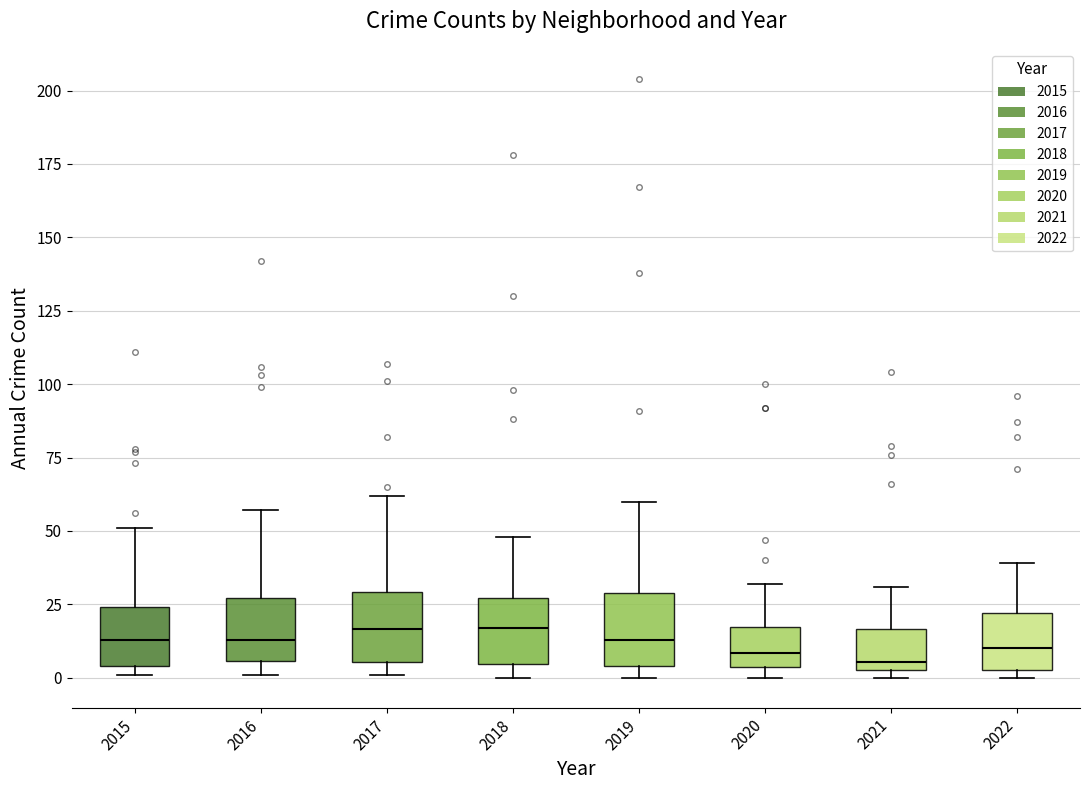

Reading left to right, transcribe this box plot: for each box, give where its median line is, the range the box spans, and where its two whiskers end, as read against the y-axis. The values are not printed on the chart, so give them approximately, as read against the axis.

2015: median 15, box 5 to 25, whiskers 0 to 50
2016: median 15, box 5 to 25, whiskers 0 to 55
2017: median 15, box 5 to 30, whiskers 0 to 60
2018: median 15, box 5 to 25, whiskers 0 to 50
2019: median 15, box 5 to 30, whiskers 0 to 60
2020: median 10, box 5 to 15, whiskers 0 to 30
2021: median 5 (just above the box's lower edge), box 5 to 15, whiskers 0 to 30
2022: median 10, box 5 to 20, whiskers 0 to 40